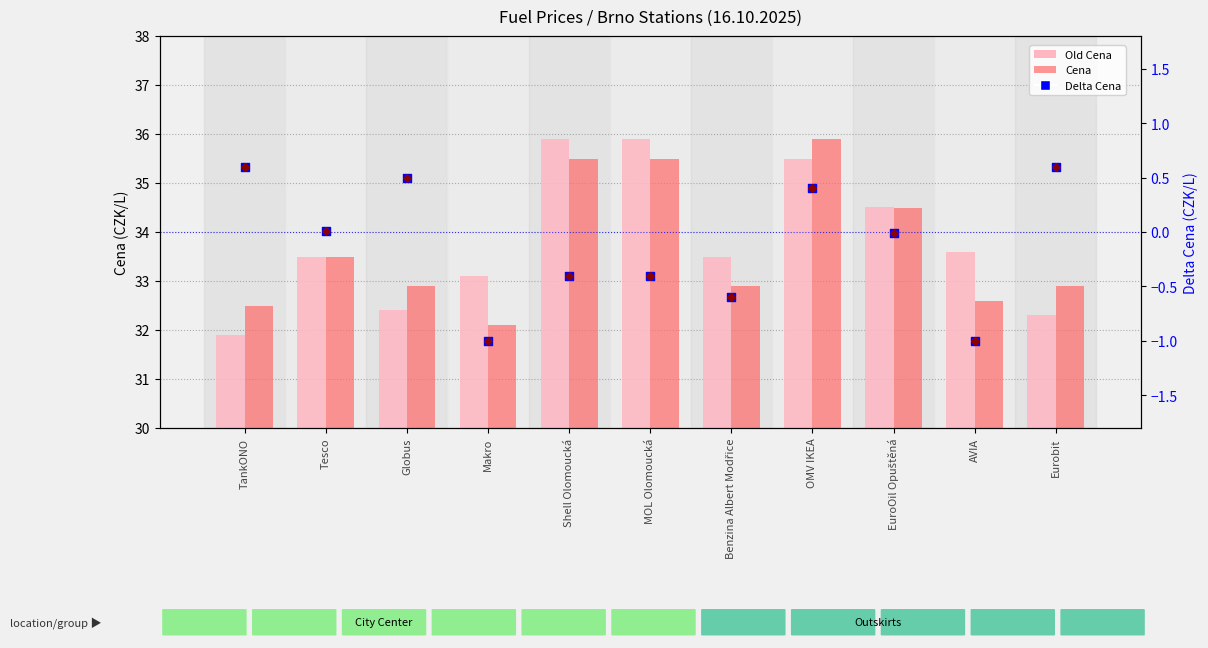

At which category is the sum across all series the highest?

OMV IKEA